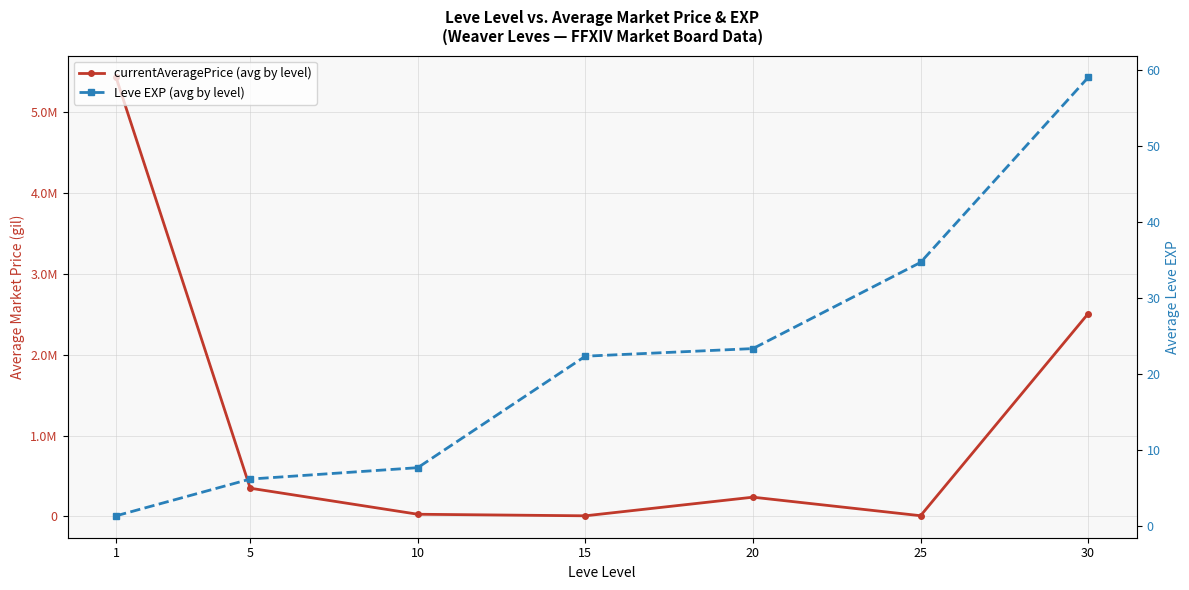

Rank the series at 30 from highest to lowest value.

currentAveragePrice (avg by level), Leve EXP (avg by level)